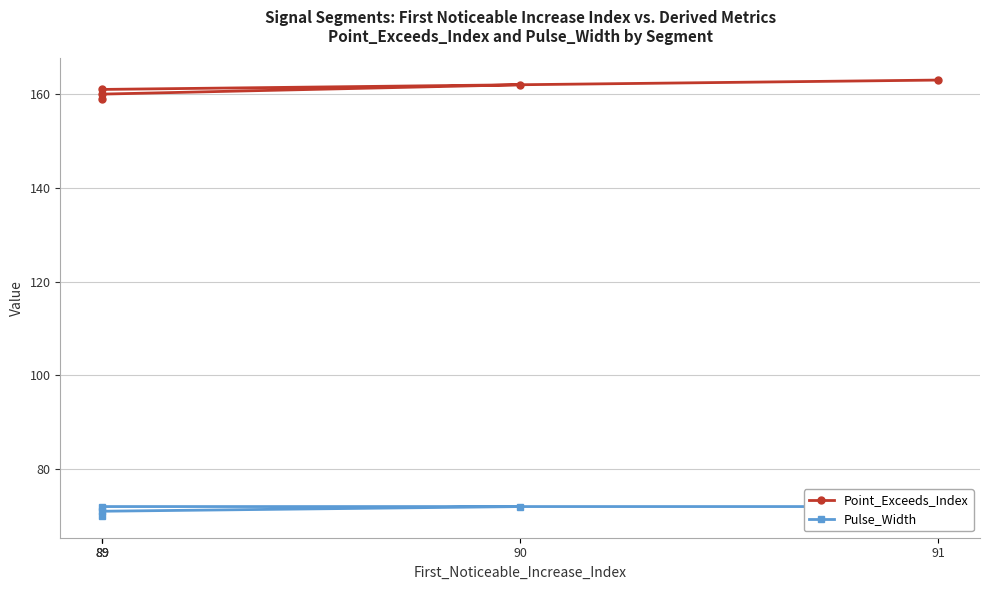

List the labels in order of Point_Exceeds_Index value, largest first.

91, 90, 89, 89, 89